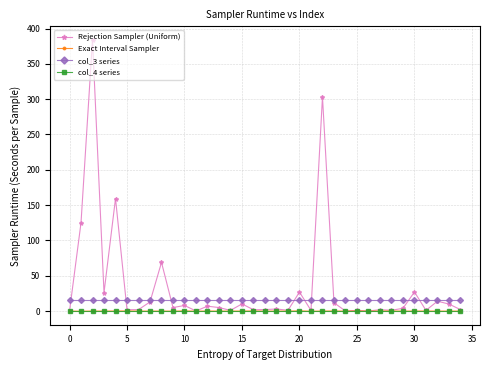

Which series has the largest total across all categories?

Rejection Sampler (Uniform)